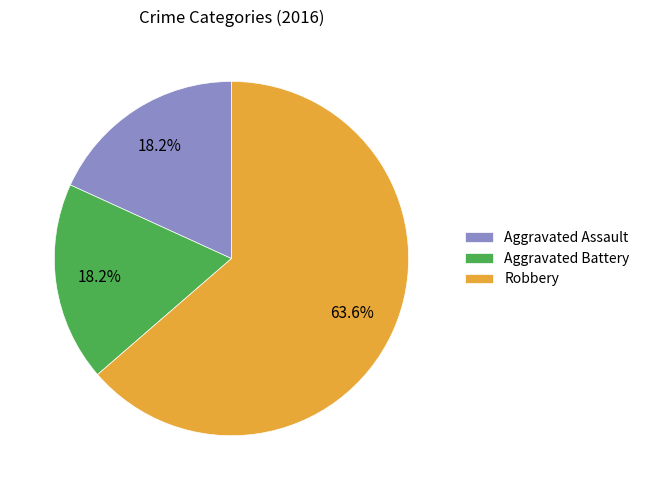

Does any single category account for the majority?

Yes